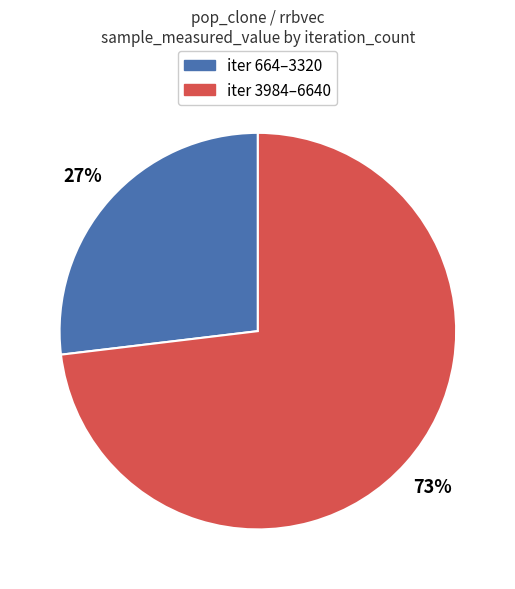

Does any single category account for the majority?

Yes